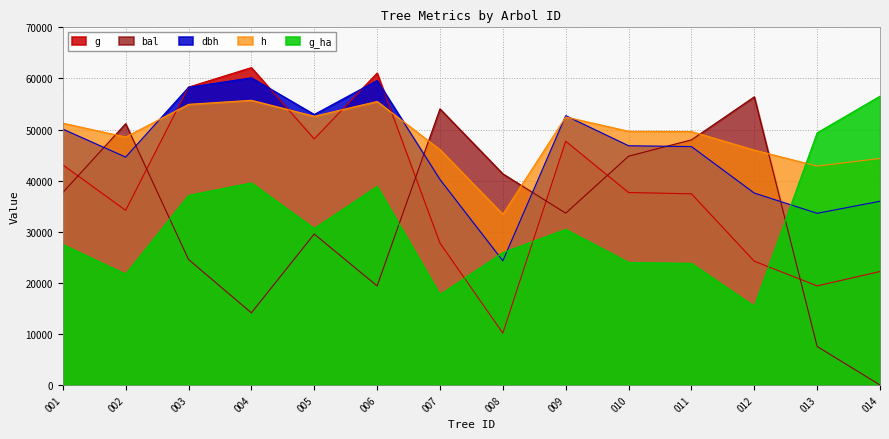

True or false: dbh has a value of 61178.3 at 007.

False